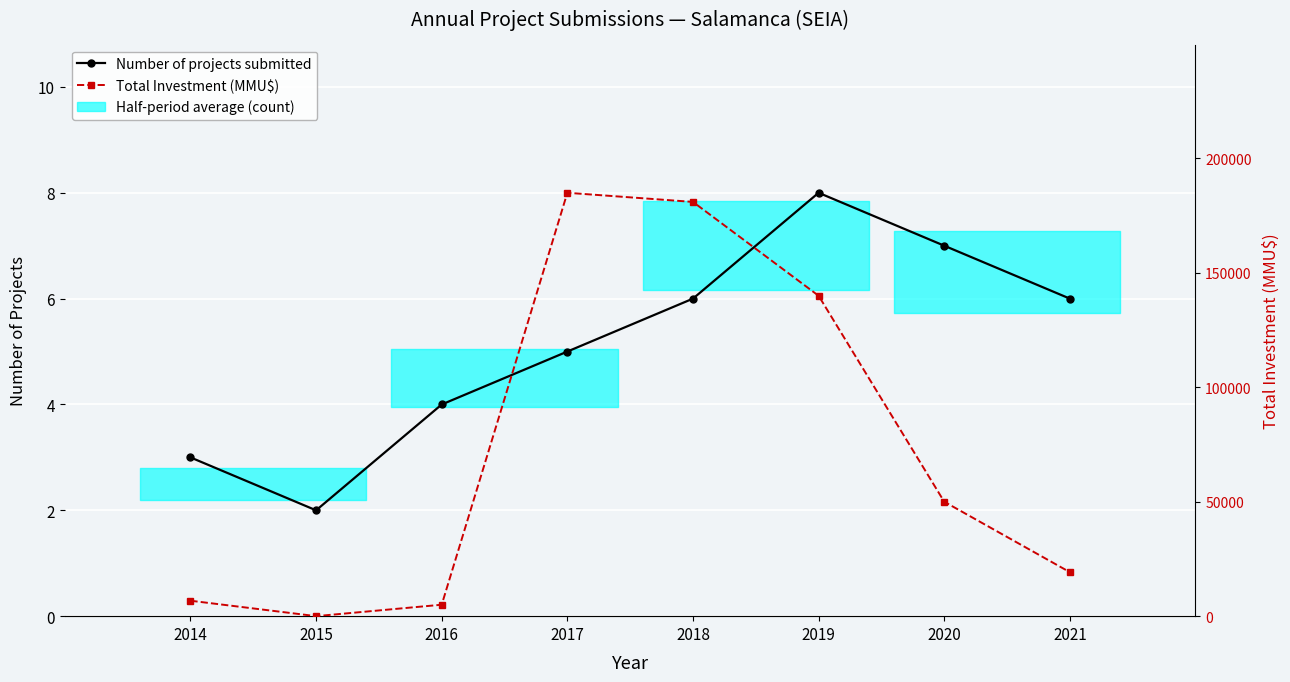

True or false: Total Investment (MMU$) and Number of projects submitted cross at least once.

False